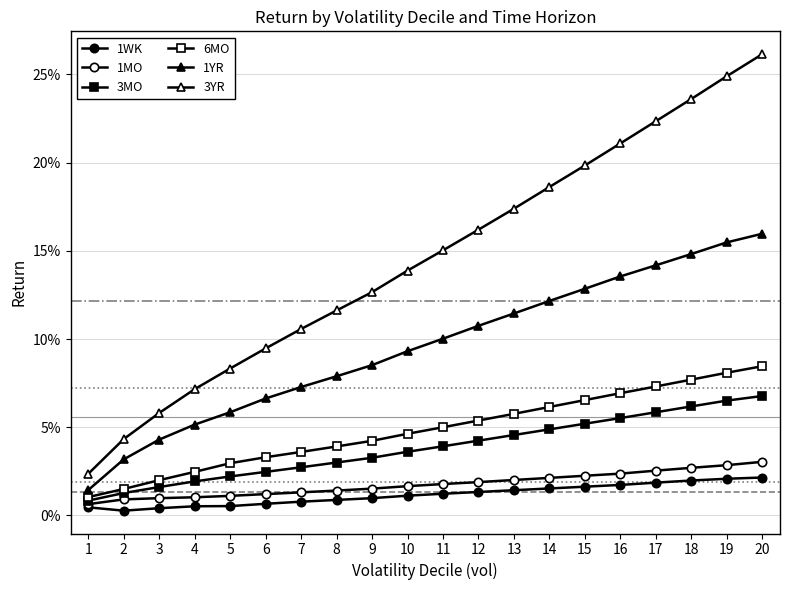

Is this an area chart (filled region under the line)?

No